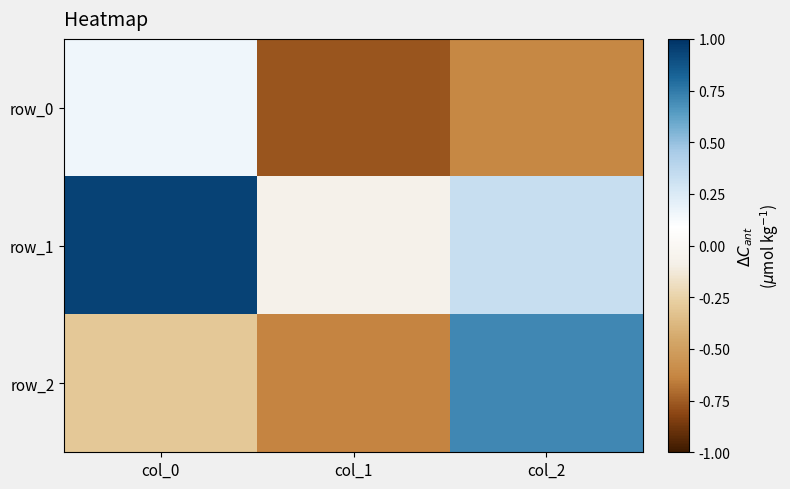

Which label corresponds to the smallest value in the chart?

col_1